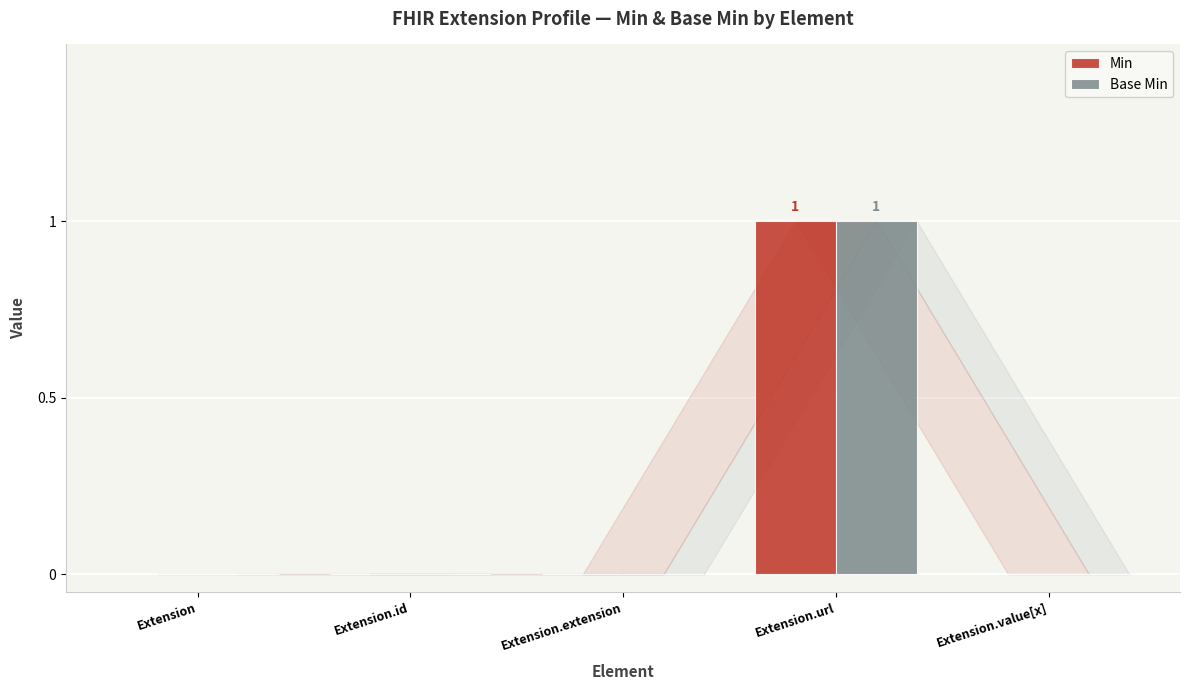

Which category has the highest value in the Min series?

Extension.url